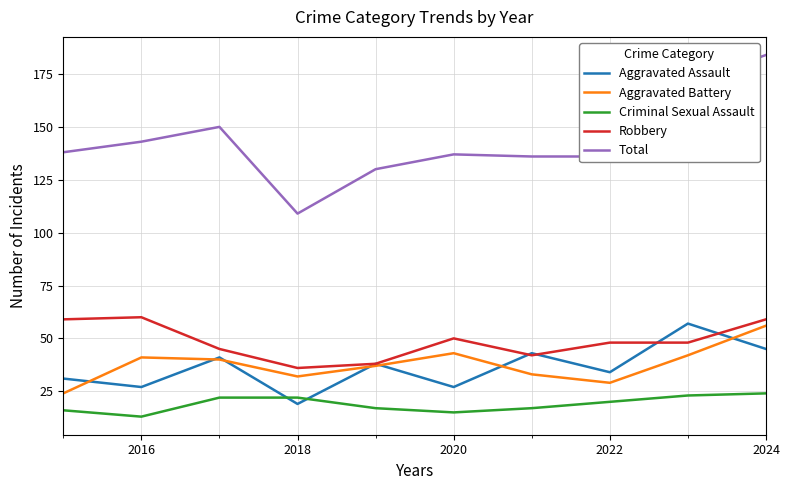

True or false: Total and Aggravated Assault cross at least once.

False